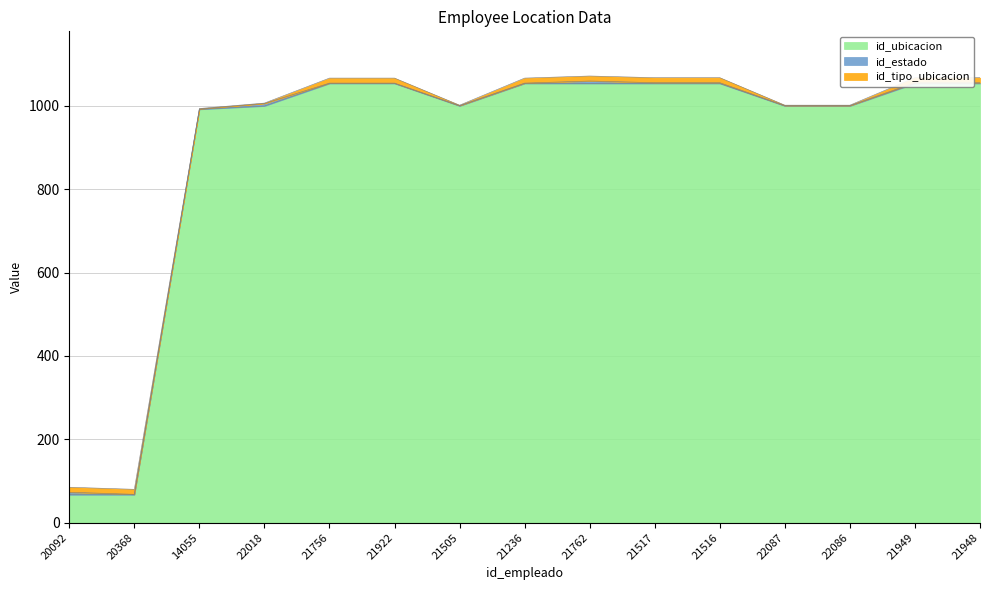

Which series has the largest total across all categories?

id_ubicacion